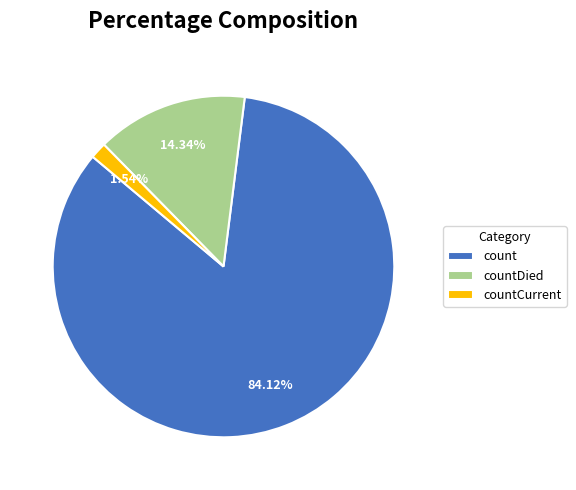

How many slices are in this pie chart?

3